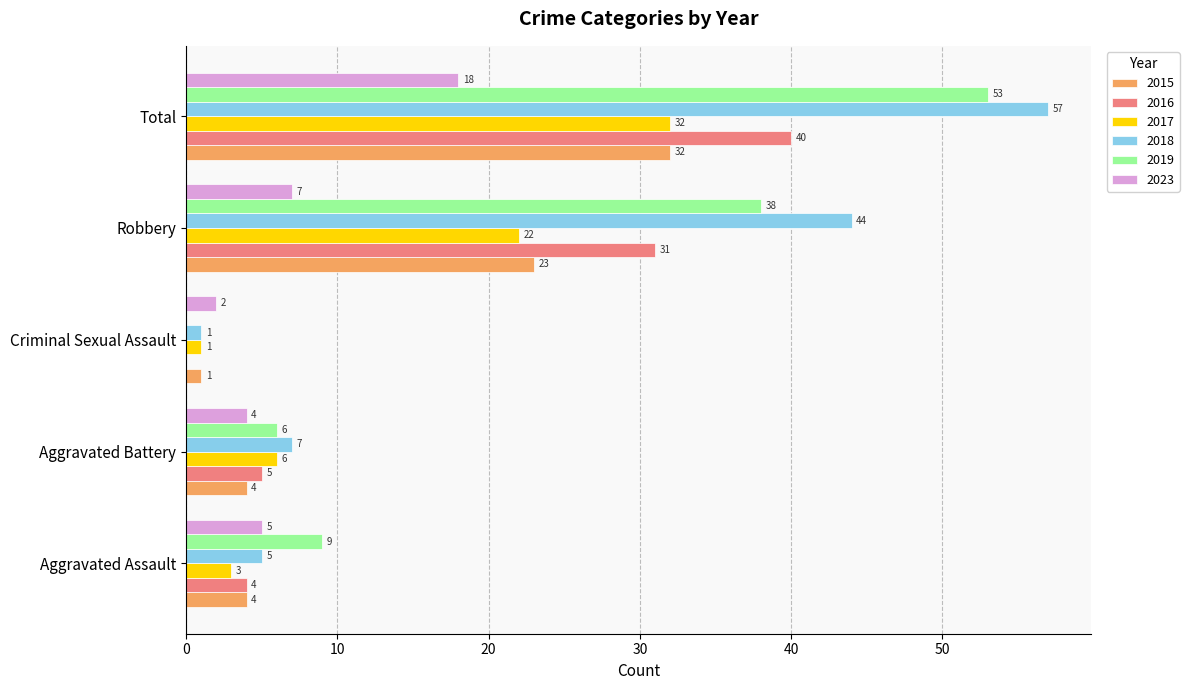

What is the sum of the 2016 values at Robbery and Total?

71